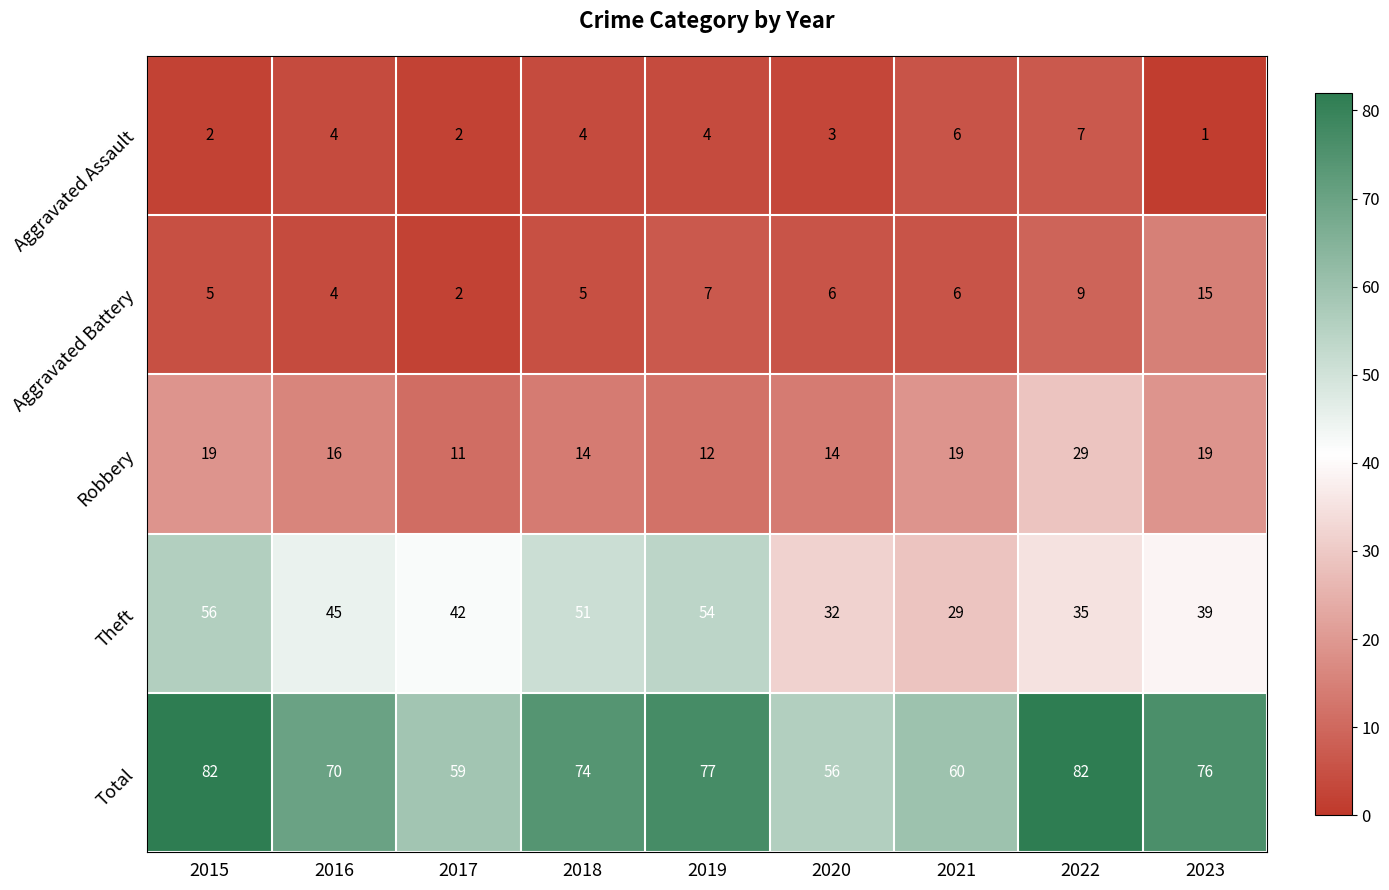

Which category has the lowest value in the Aggravated Battery series?

2017